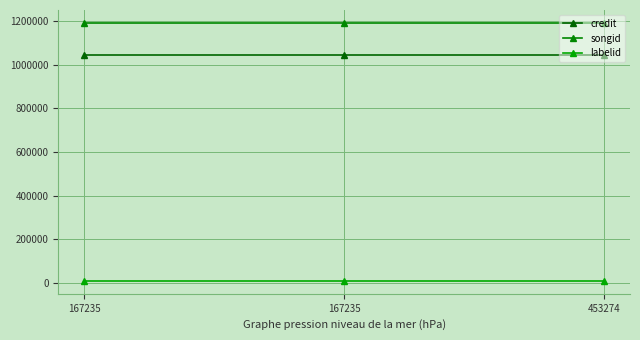

Is it true that credit equals 1046796 at 453274?

True